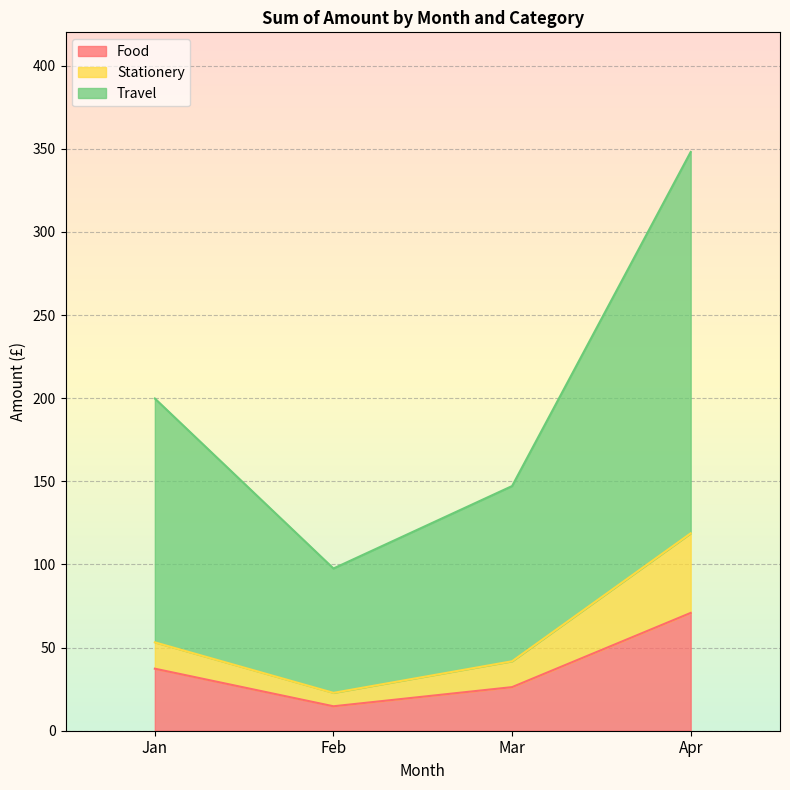

Is it true that Travel equals 170.4 at Feb?

False